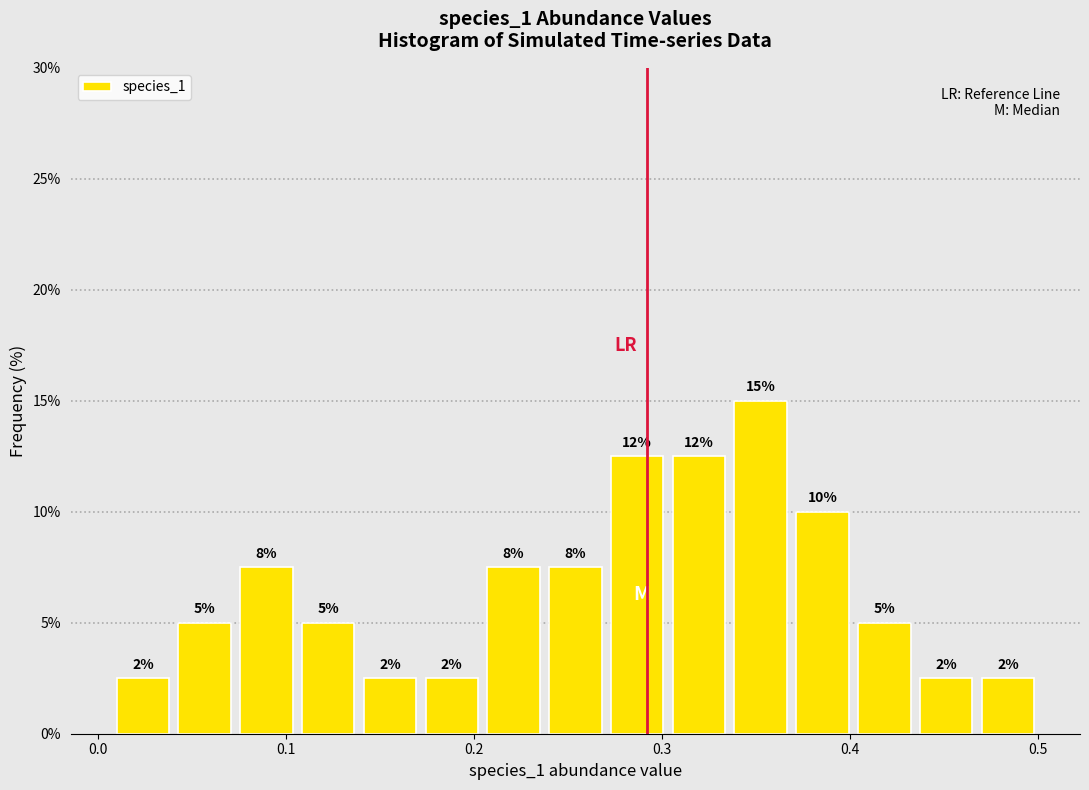

Read against the x-axis, roughly where is the centre of the tallest bar?

0.35